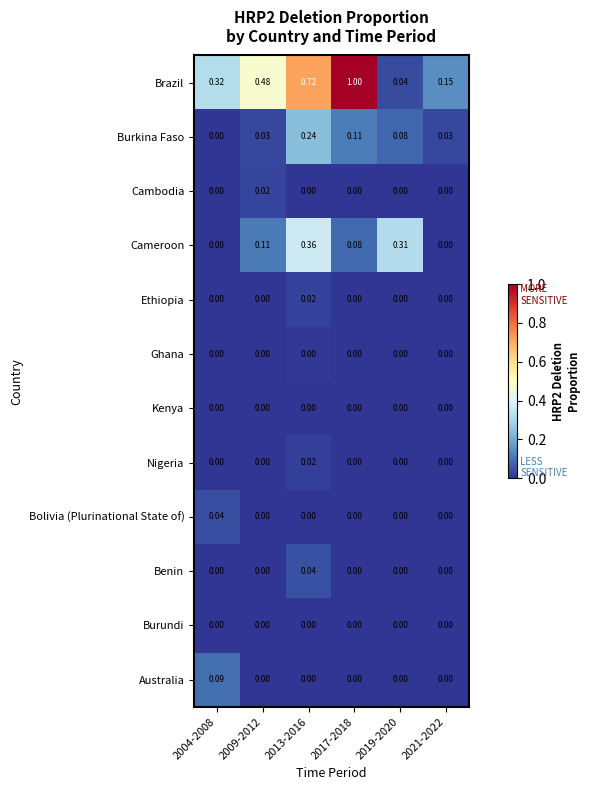

Which series has the widest spread of values?

Brazil